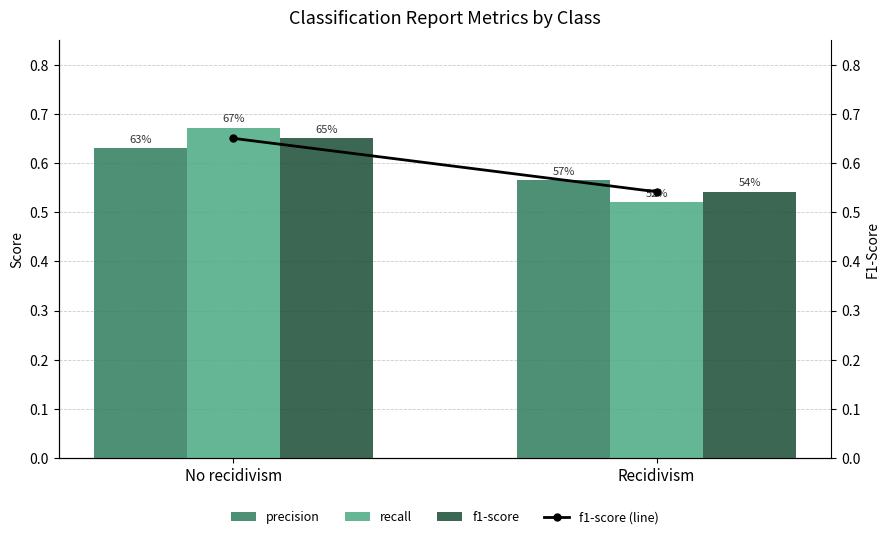

Which category has the lowest value in the recall series?

Recidivism